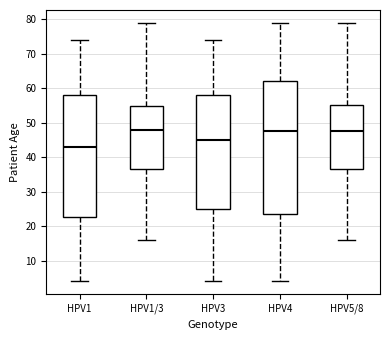

Comparing the boxes themselves (not the whiskers), which one is the tallest?

HPV4